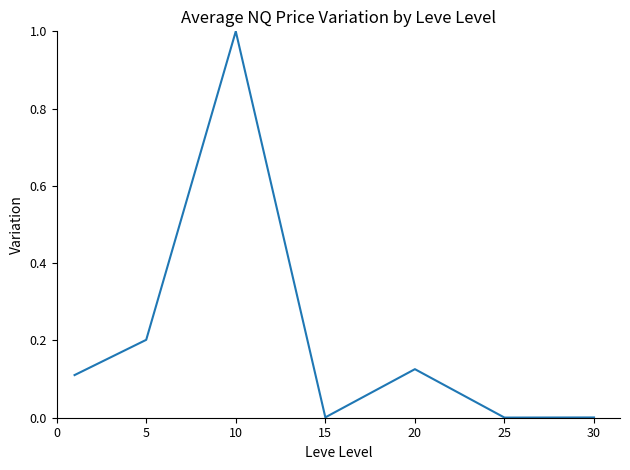

What is the difference between the maximum and minimum values?

1.0